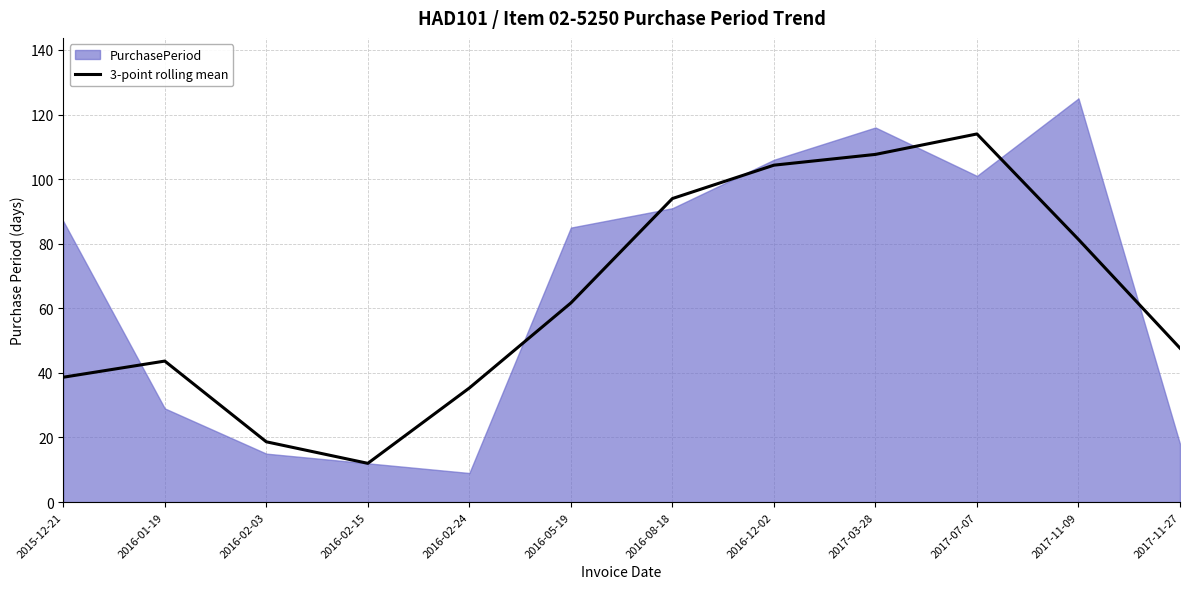

Is it true that 3-point rolling mean equals 23.2 at 2015-12-21?

False